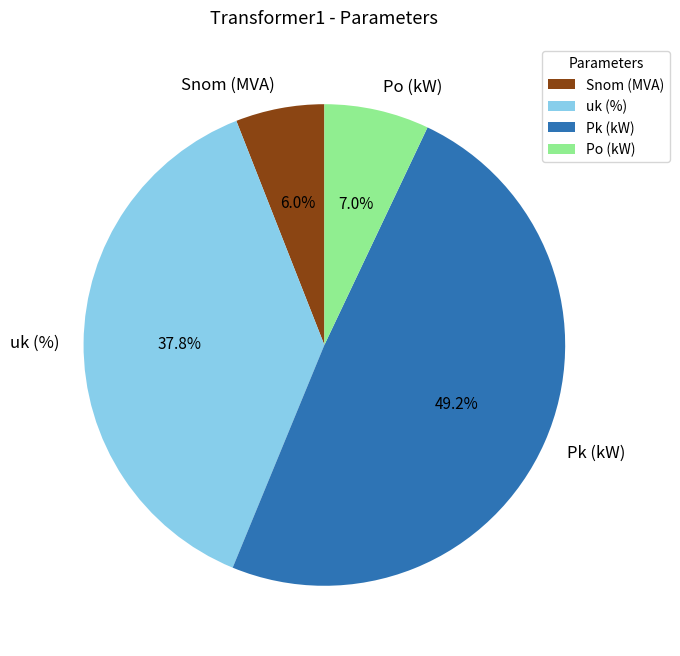

Which slice is the largest?

Pk (kW)